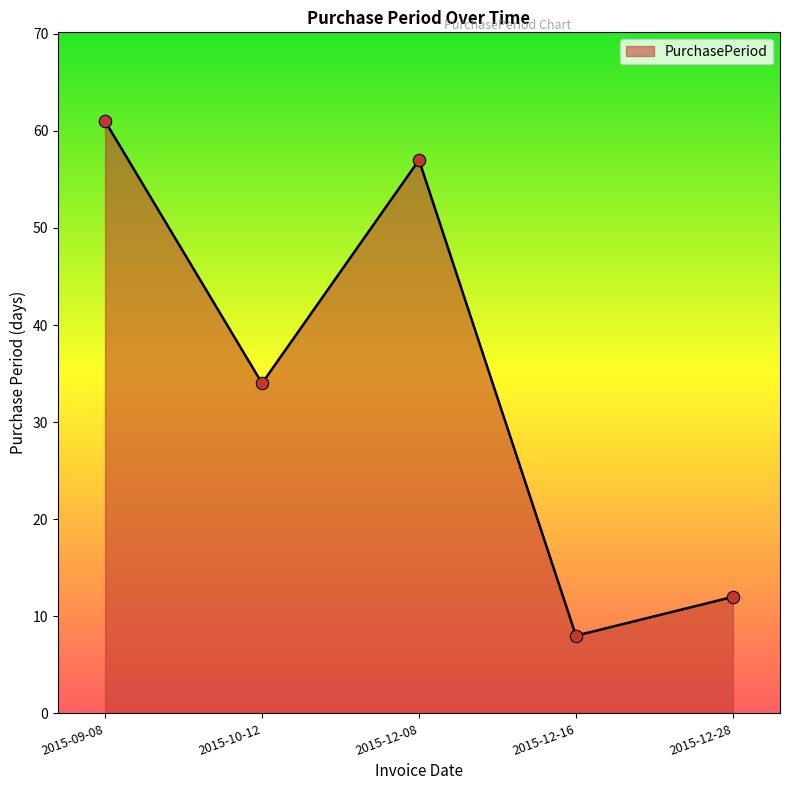

Approximately how many times larger is the value at 2015-12-28 compared to 2015-12-08?

0.2